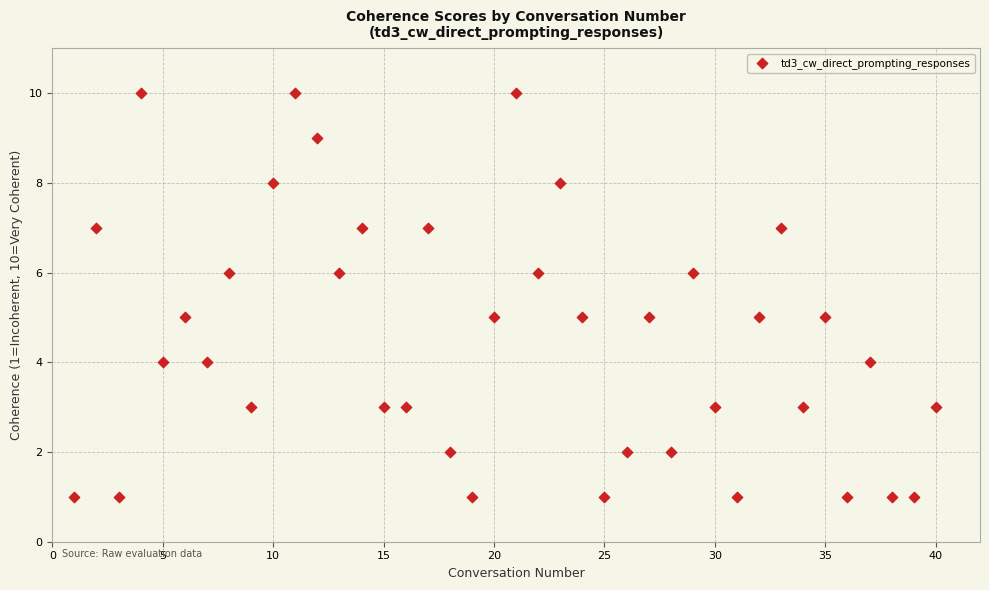

What is the range of Y values (max minus min)?

9